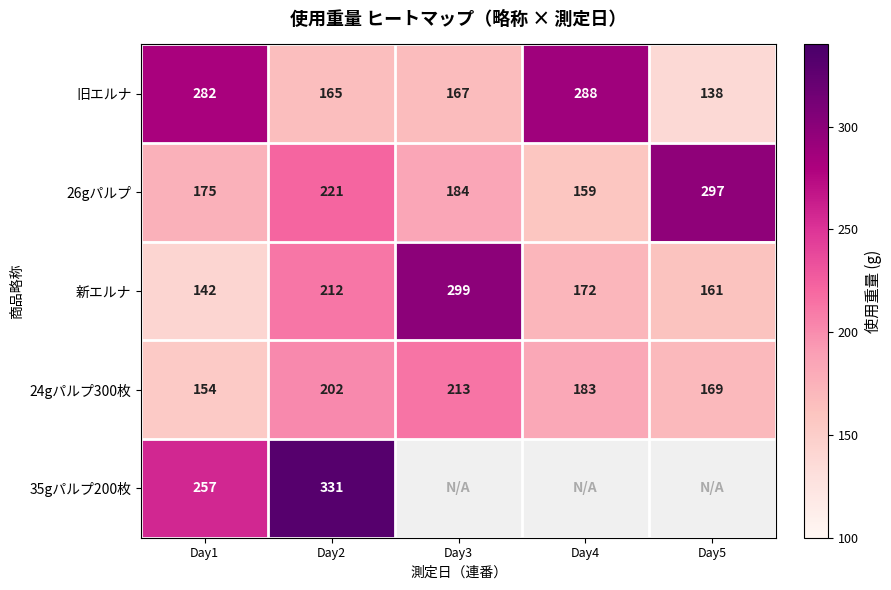

Which category has the highest value across all series?

Day2